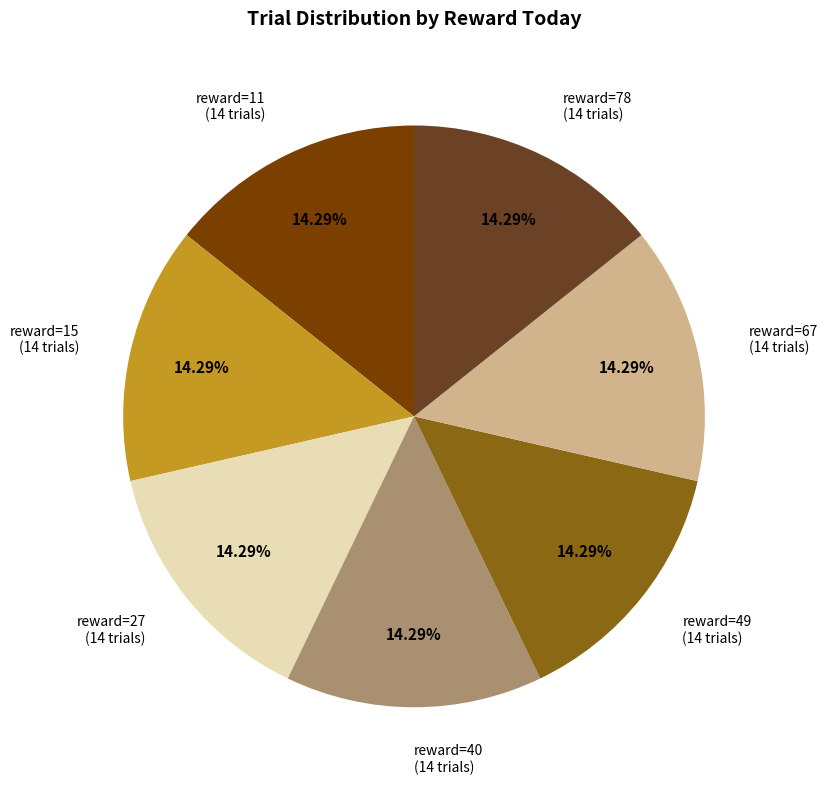

What is the ratio of the value at reward=78 (14 trials) to the value at reward=67 (14 trials)?

1.0